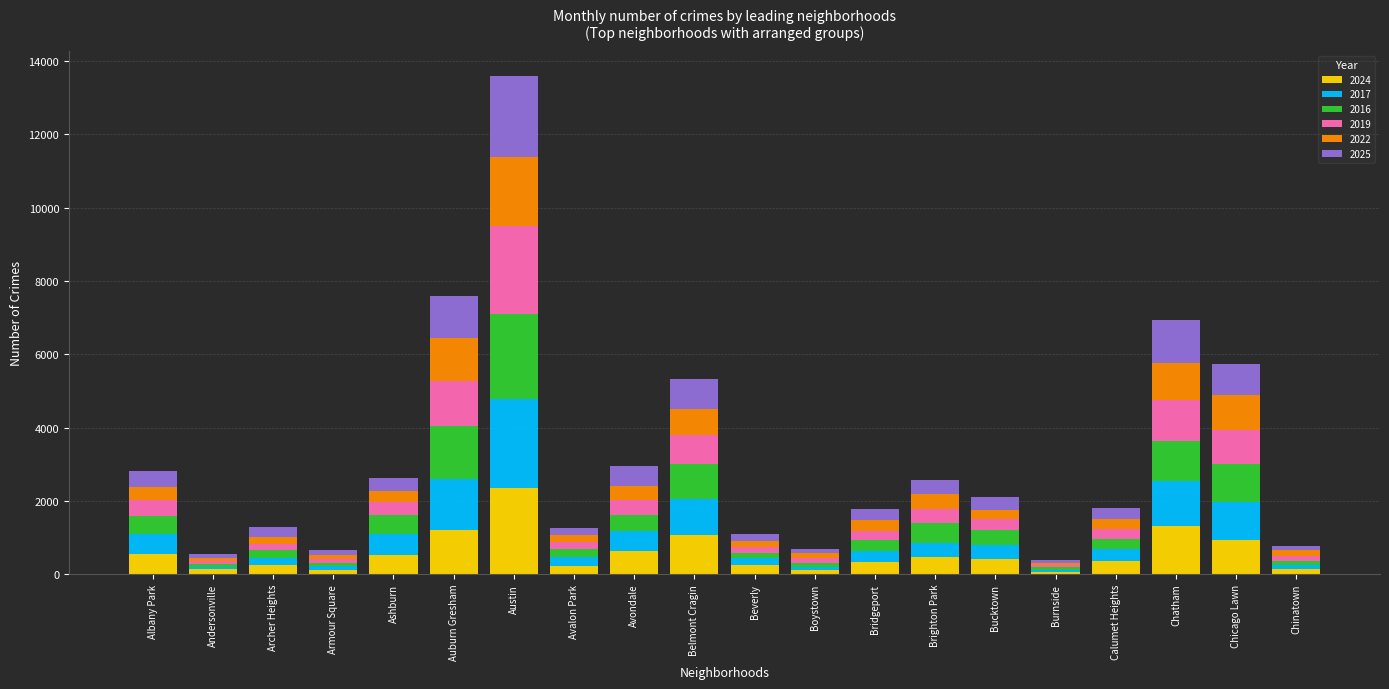

Count the number of categories in the chart.

20